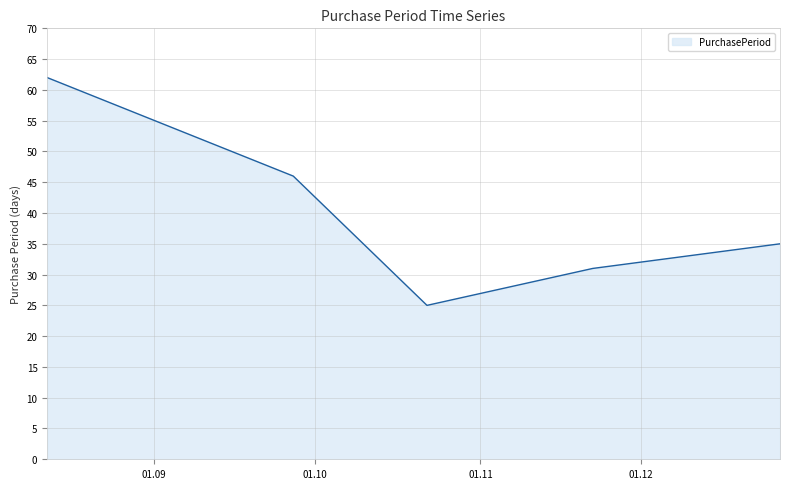

What is the difference between the second highest and minimum values?

21